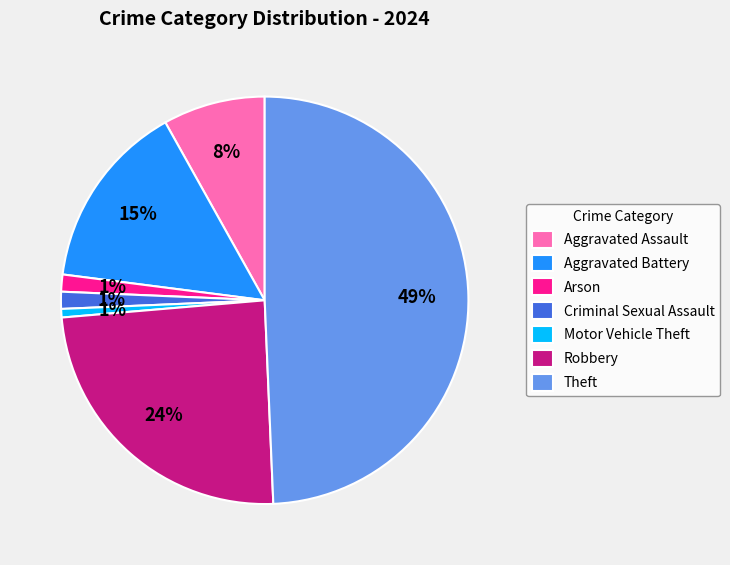

To the nearest percent, what percentage of the pie is Arson?

1%